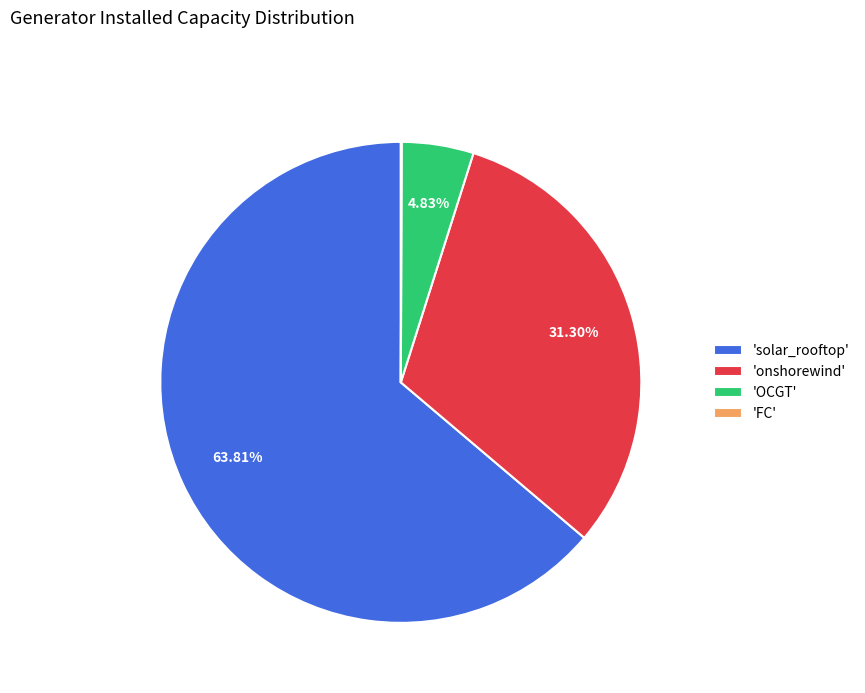

Which has a higher value, 'solar_rooftop' or 'onshorewind'?

'solar_rooftop'